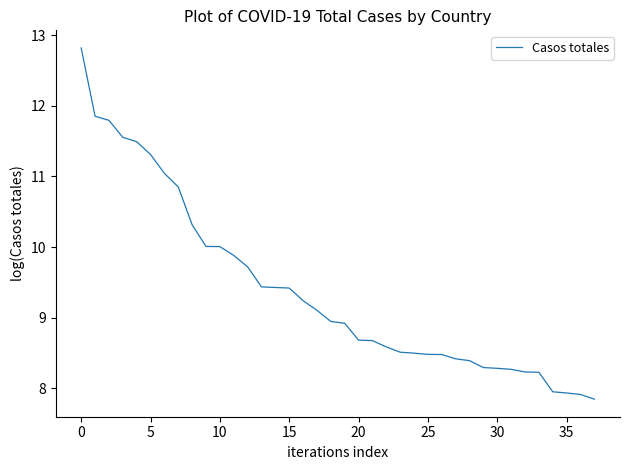

What is the maximum value shown in the chart?

12.8